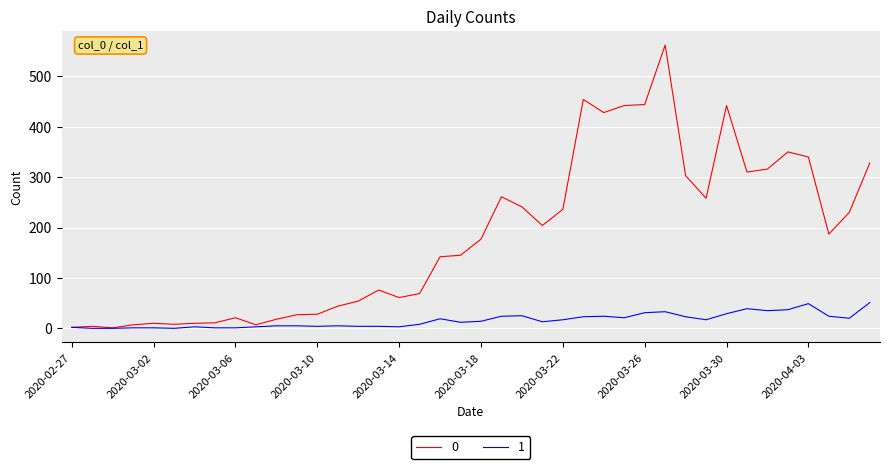

Rank the series by their average value, from highest to lowest.

0, 1